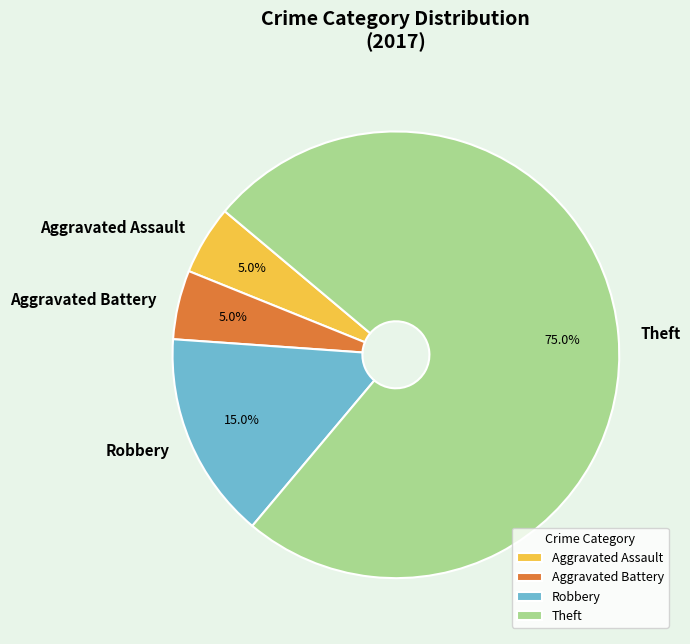

What percentage is the Aggravated Battery slice, to the nearest percent?

5%